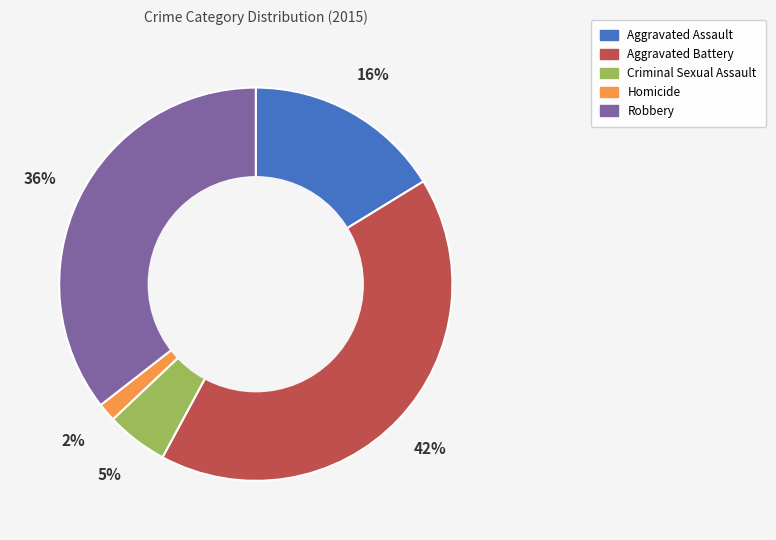

Combined, do Criminal Sexual Assault and Aggravated Battery account for over 50%?

No